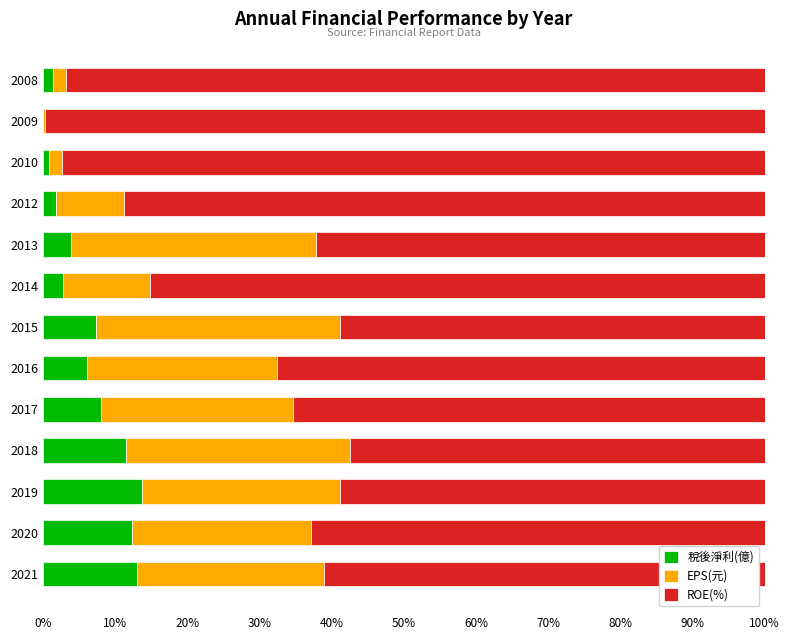

The value of 稅後淨利(億) at 2021 is 13.1. True or false?

True